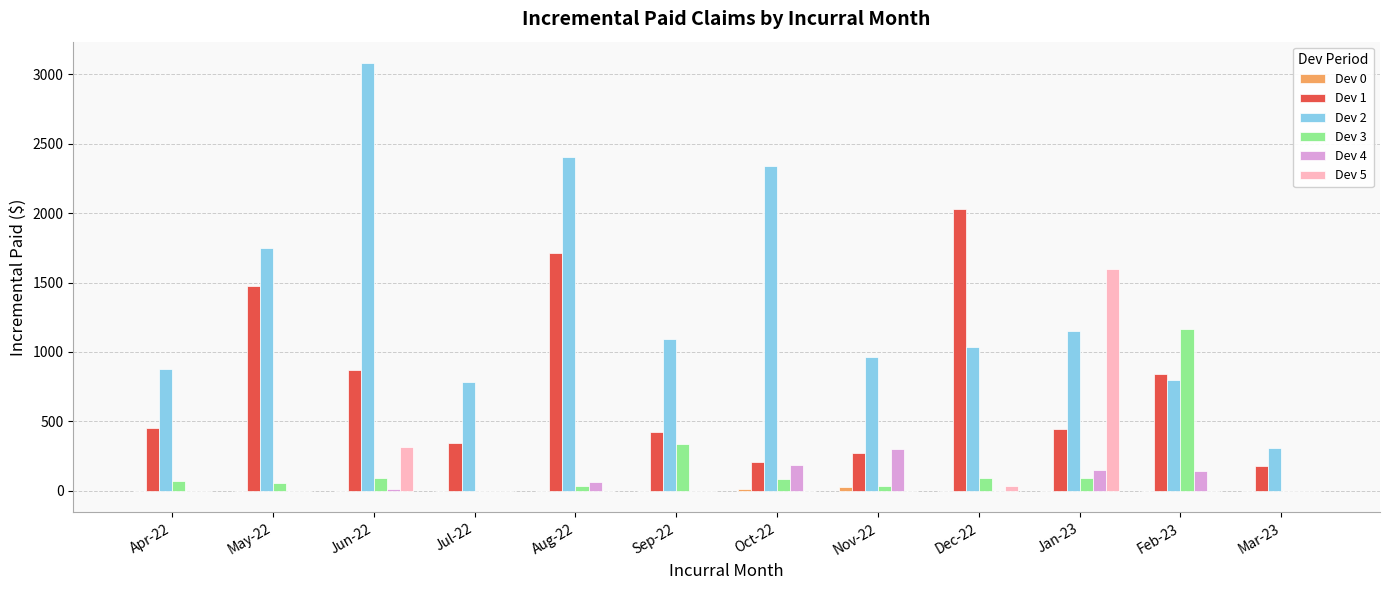

What is the greatest value displayed?

3081.9